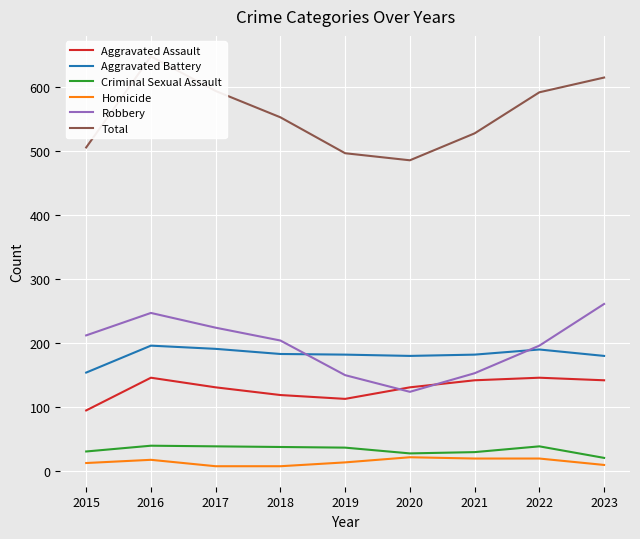

Between 2016 and 2018, which is larger?

2016